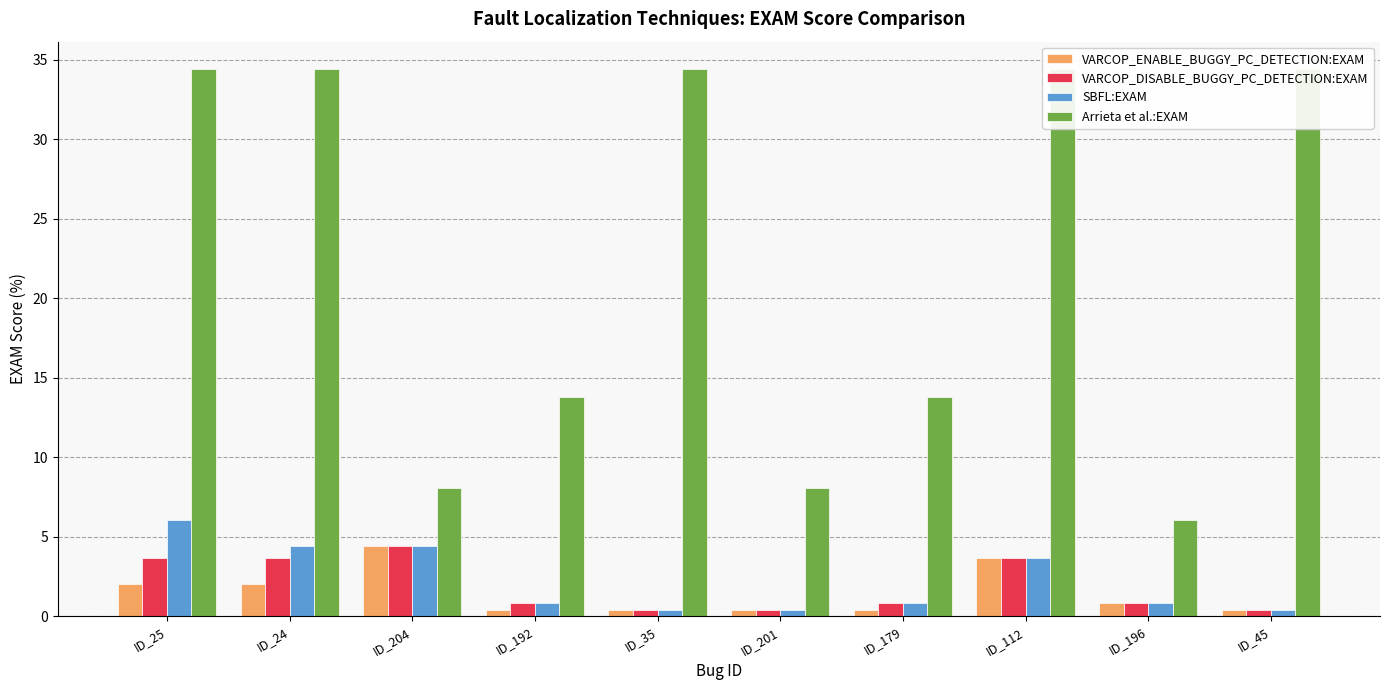

Reading right to left, extract all data points from this chart.

VARCOP_ENABLE_BUGGY_PC_DETECTION:EXAM: 0.4	0.8	3.6	0.4	0.4	0.4	0.4	4.5	2.0	2.0
VARCOP_DISABLE_BUGGY_PC_DETECTION:EXAM: 0.4	0.8	3.6	0.8	0.4	0.4	0.8	4.5	3.6	3.6
SBFL:EXAM: 0.4	0.8	3.6	0.8	0.4	0.4	0.8	4.5	4.5	6.1
Arrieta et al.:EXAM: 34.4	6.1	34.4	13.8	8.1	34.4	13.8	8.1	34.4	34.4